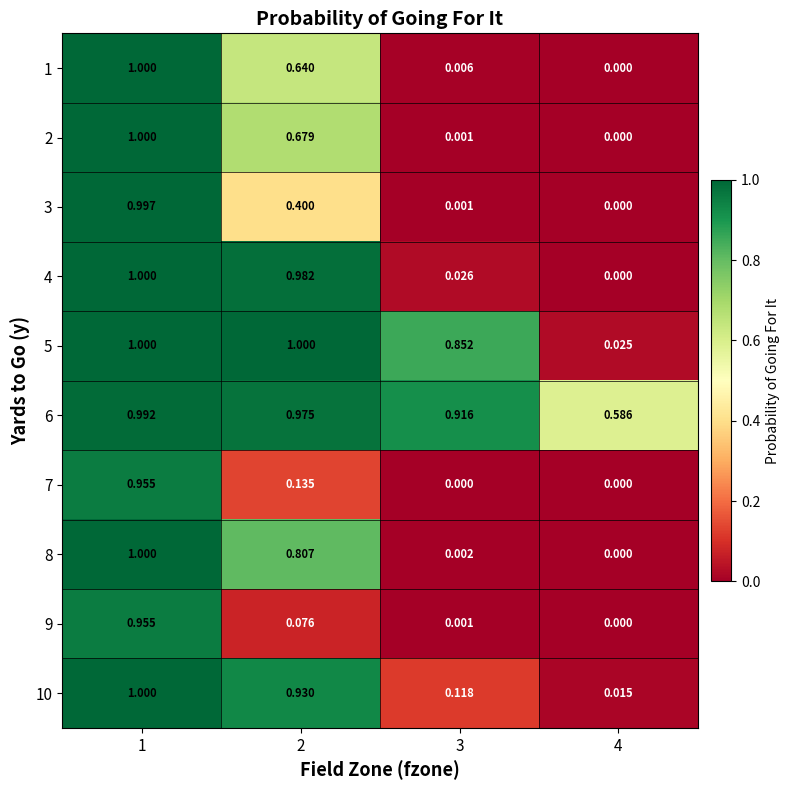

Count the number of data series in this chart.

10